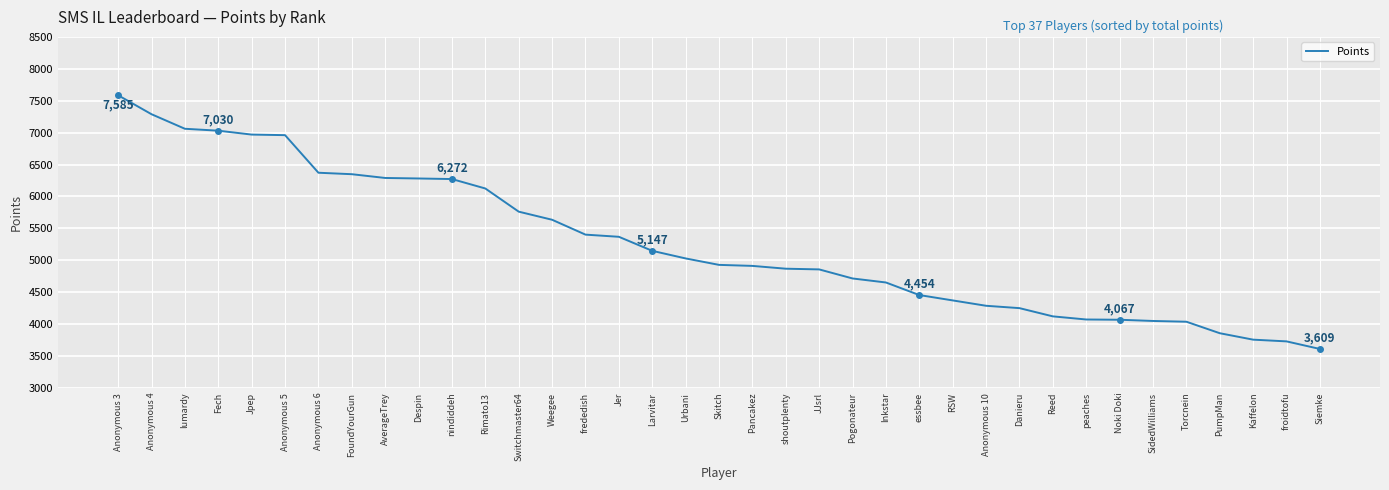

Where is the data nearest to the value 5597?

Weegee